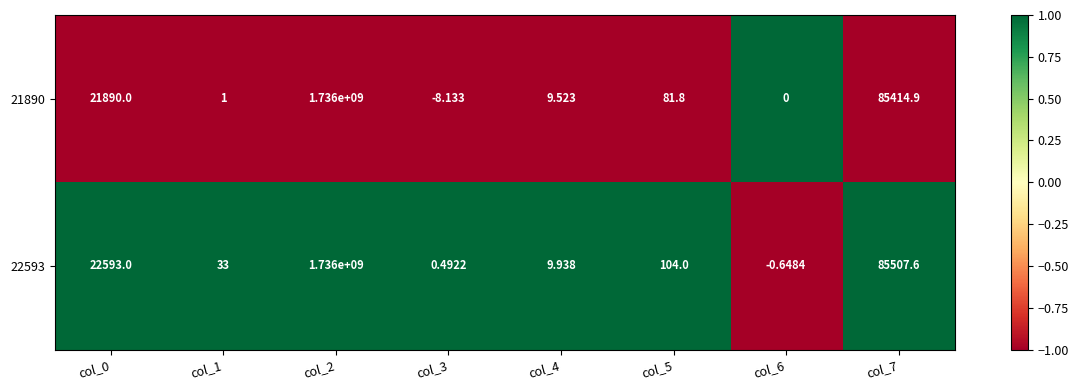

Is the value of 22593 at col_4 greater than the value of 21890 at col_5?

No